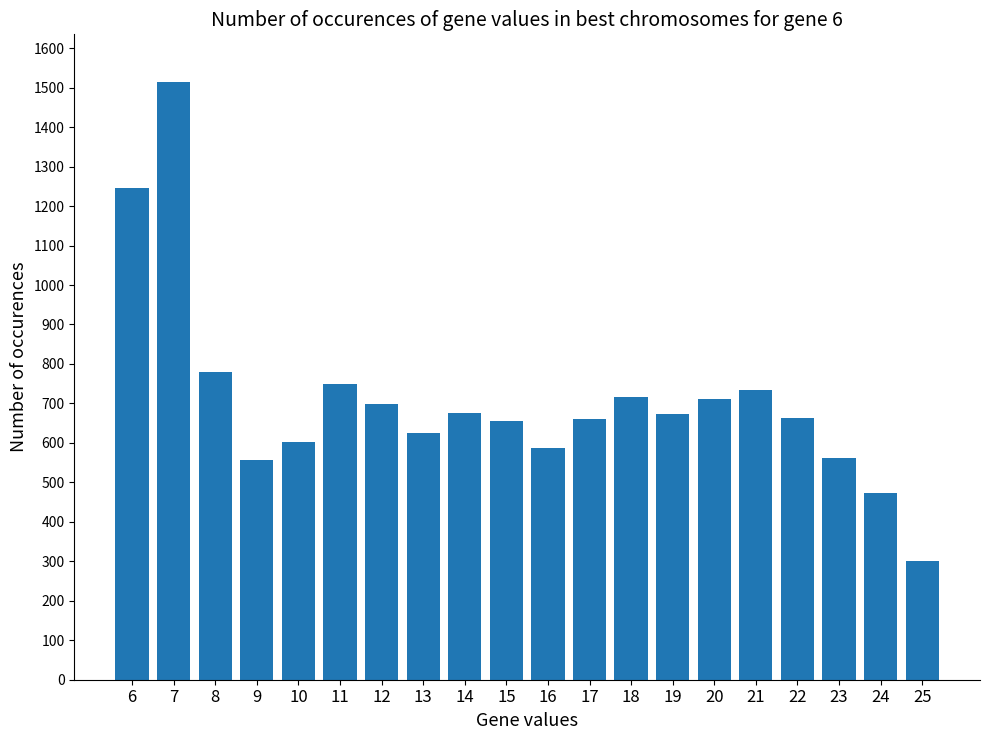

Approximately how many times larger is the value at 14 compared to 17?

1.0